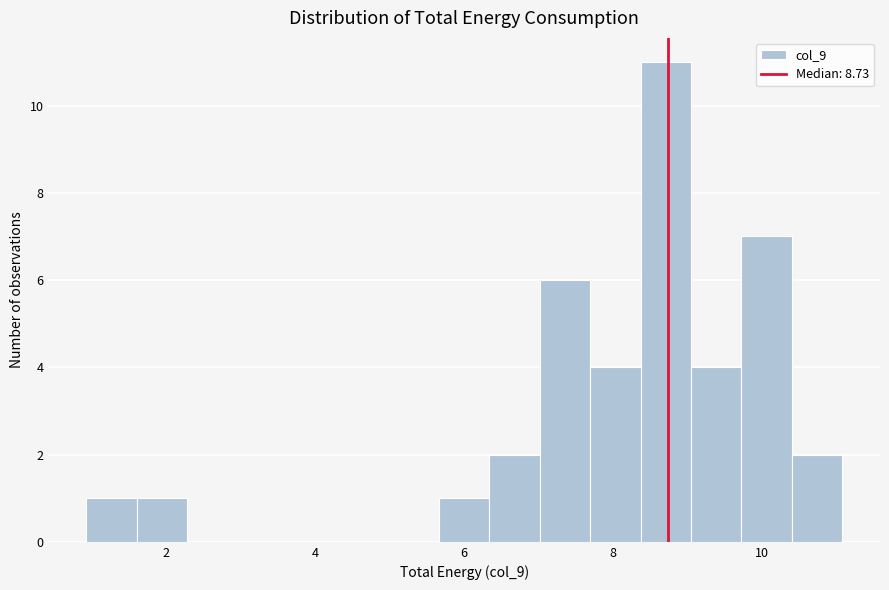

Read against the x-axis, roughly where is the centre of the tallest bar?

8.8